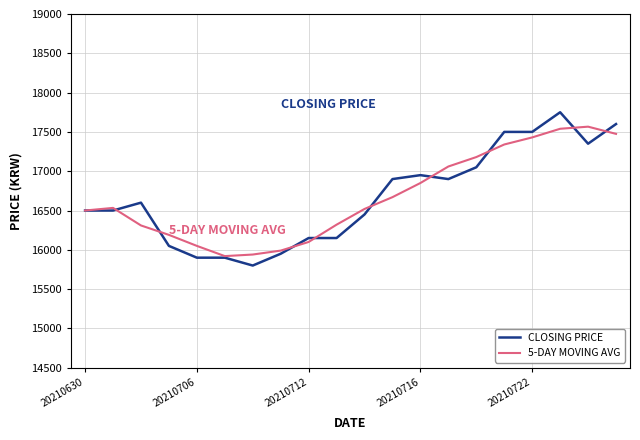

List the series in order of their peak value, lowest first.

5-DAY MOVING AVG, CLOSING PRICE